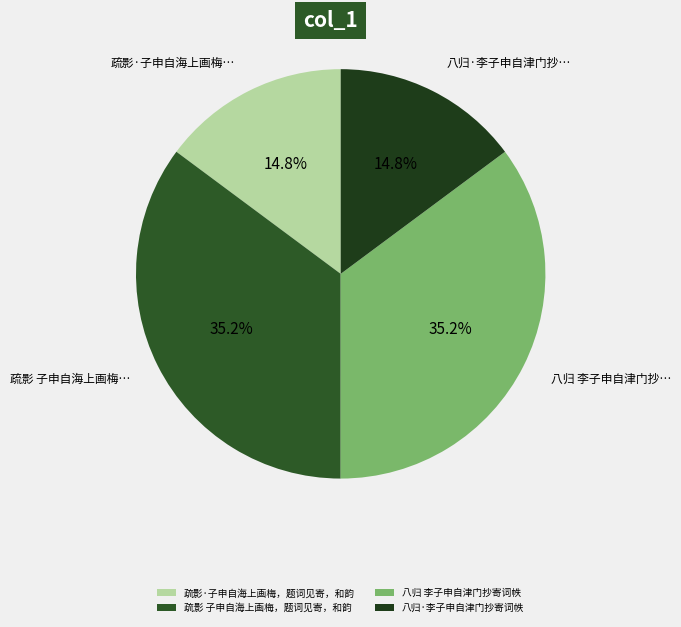

Is it true that 疏影·子申自海上画梅，题词见寄，和韵 is 15% of the pie?

True